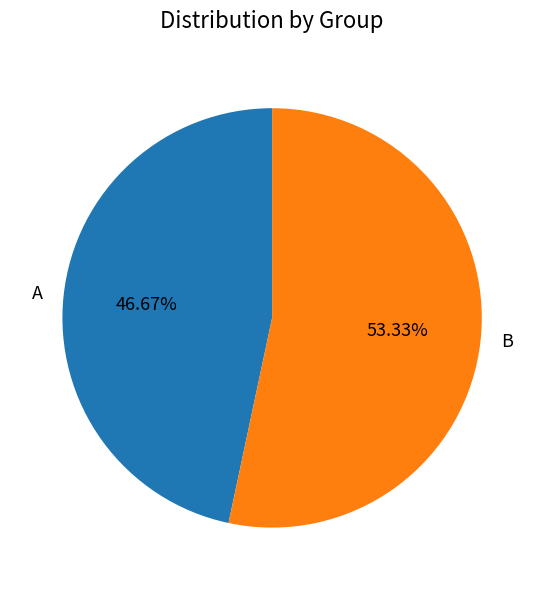

Which has a higher value, B or A?

B